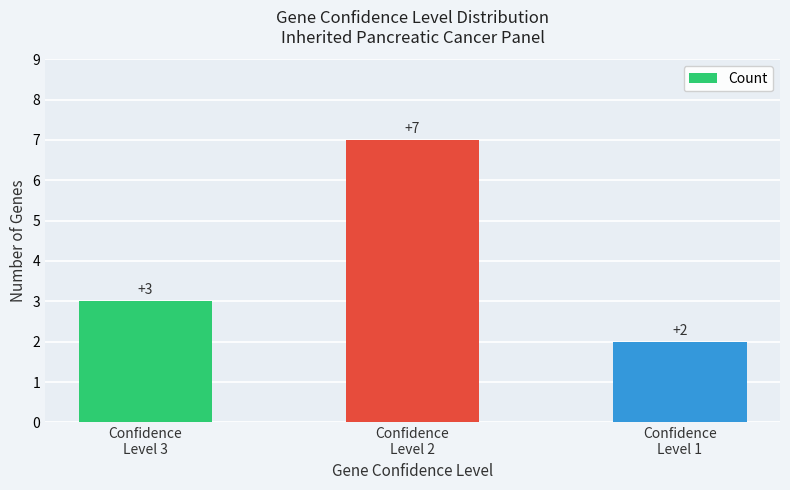

Reading left to right, extract all data points from this chart.

Confidence
Level 3=3	Confidence
Level 2=7	Confidence
Level 1=2